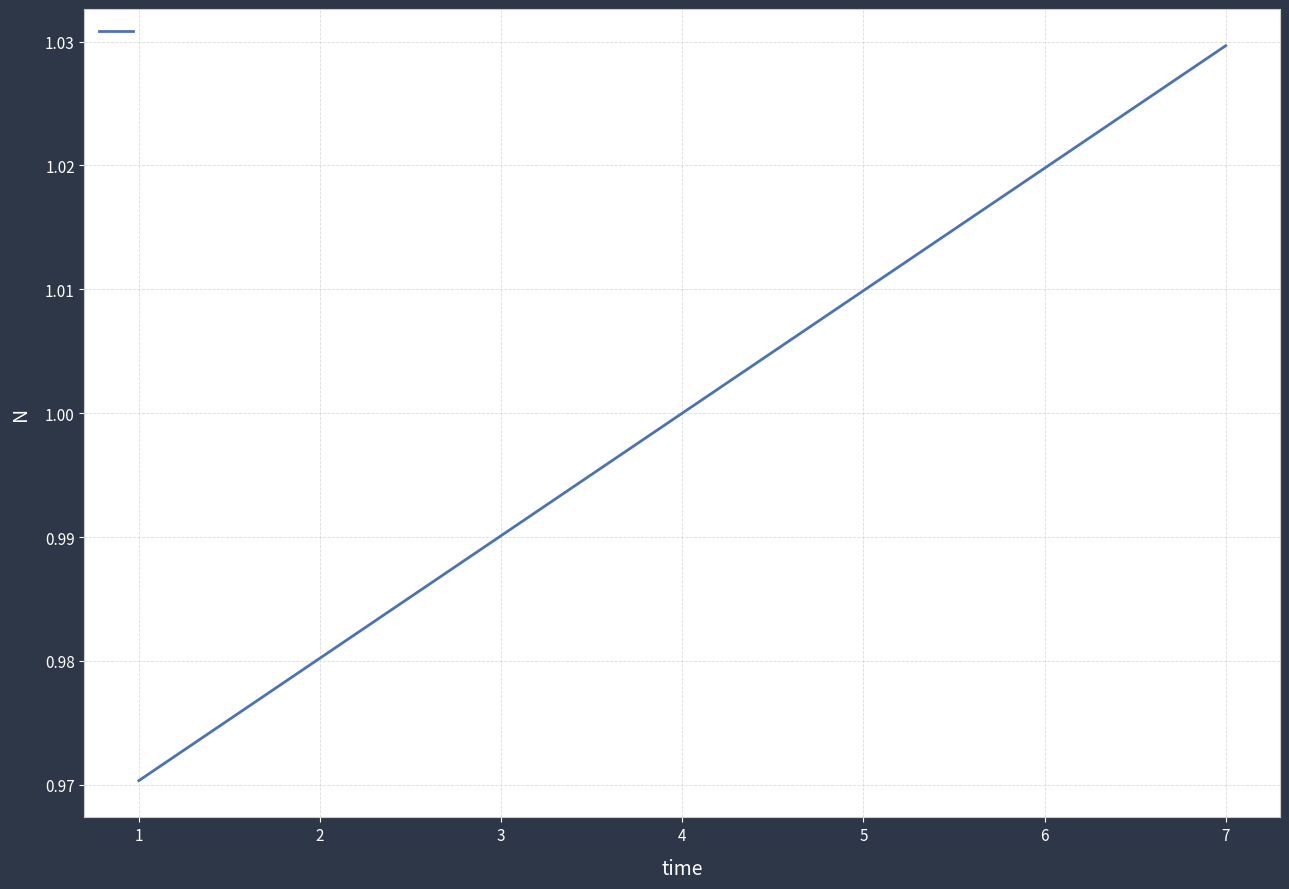

Between 5 and 2, which is larger?

5